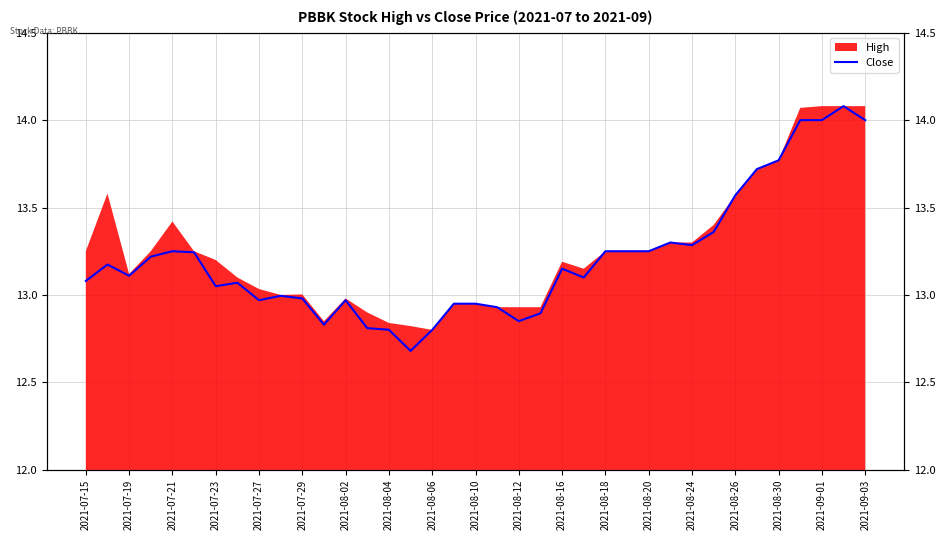

What is the difference between the maximum and second lowest values?

1.3